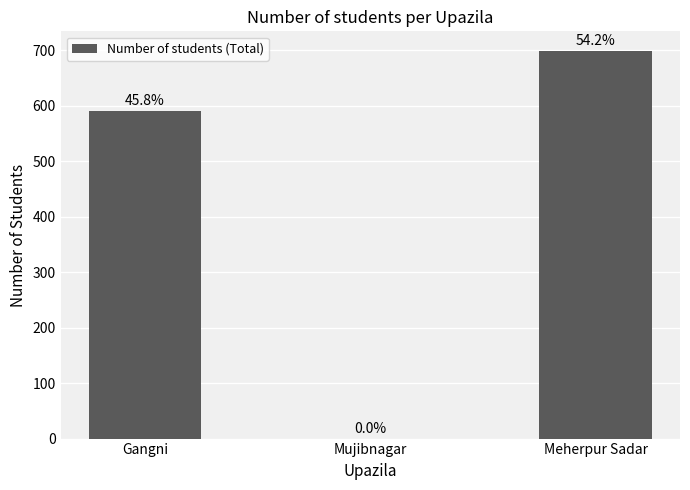

What is the greatest value displayed?

699